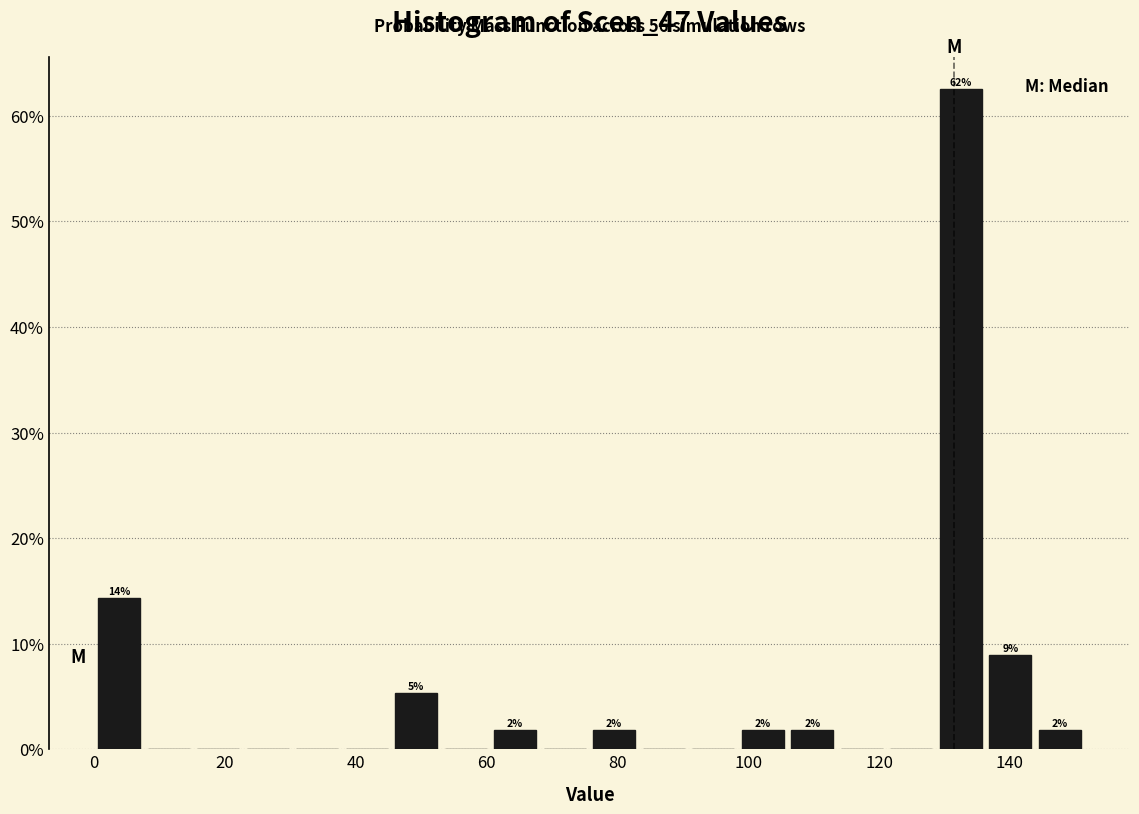

Around what value on the x-axis is the tallest bar? Give the approximate position of its centre, as read against the axis.

132